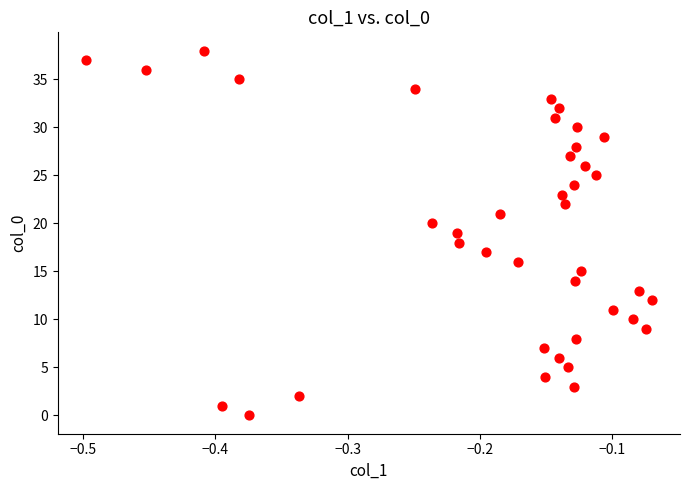

What is the range of Y values (max minus min)?

38